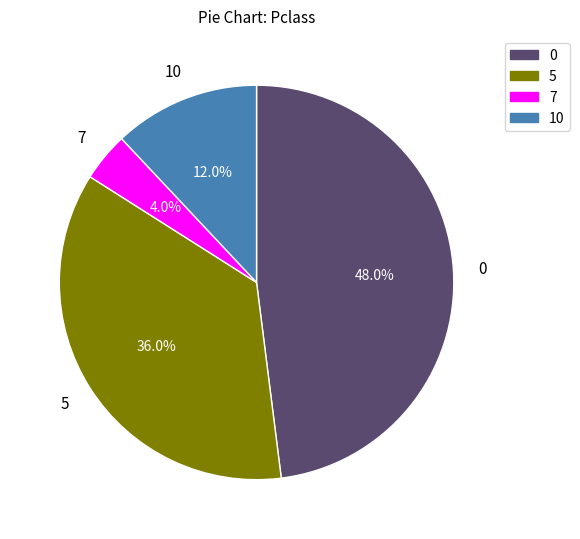

Count the number of slices in the pie.

4